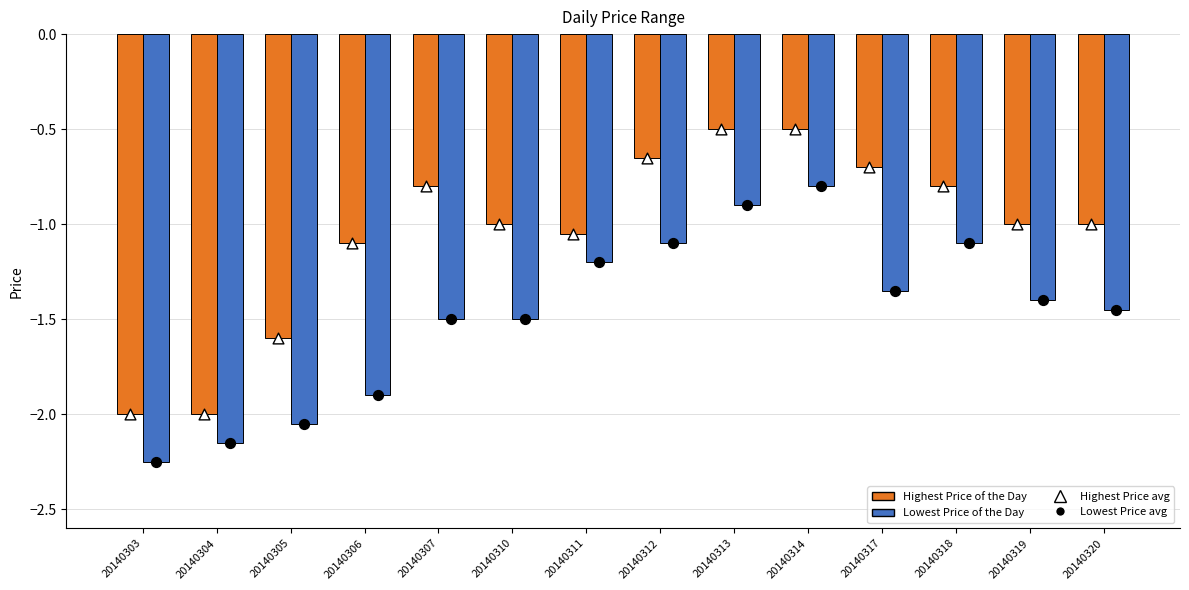

Which series contains the highest Y value?

Highest Price of the Day